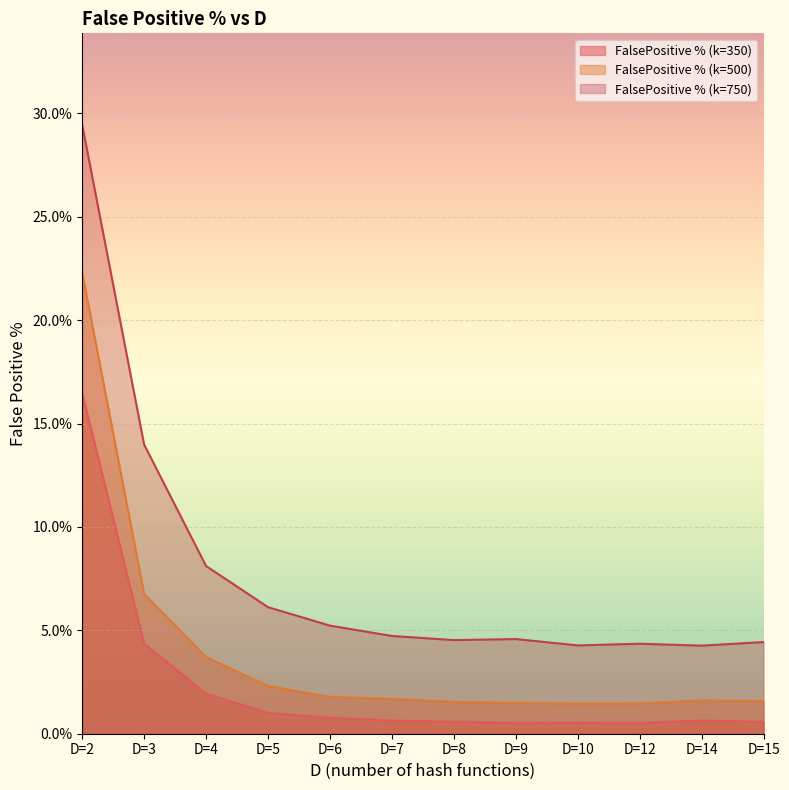

How many interior local valleys does the FalsePositive % (k=750) series have?

3